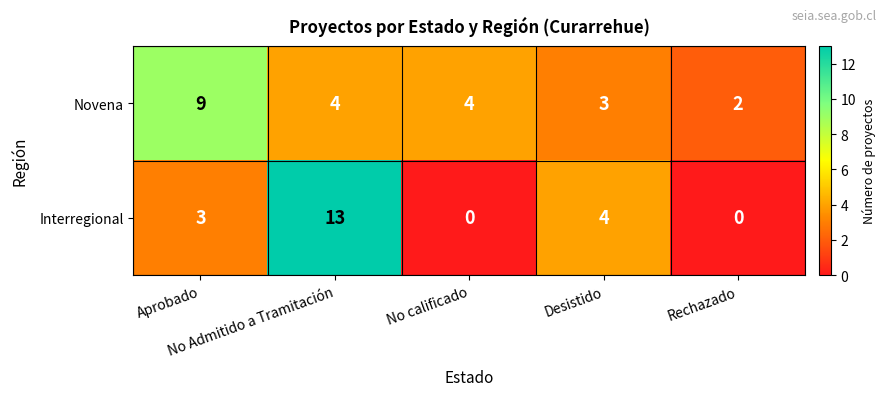

How many Novena values are between 3 and 4?

3